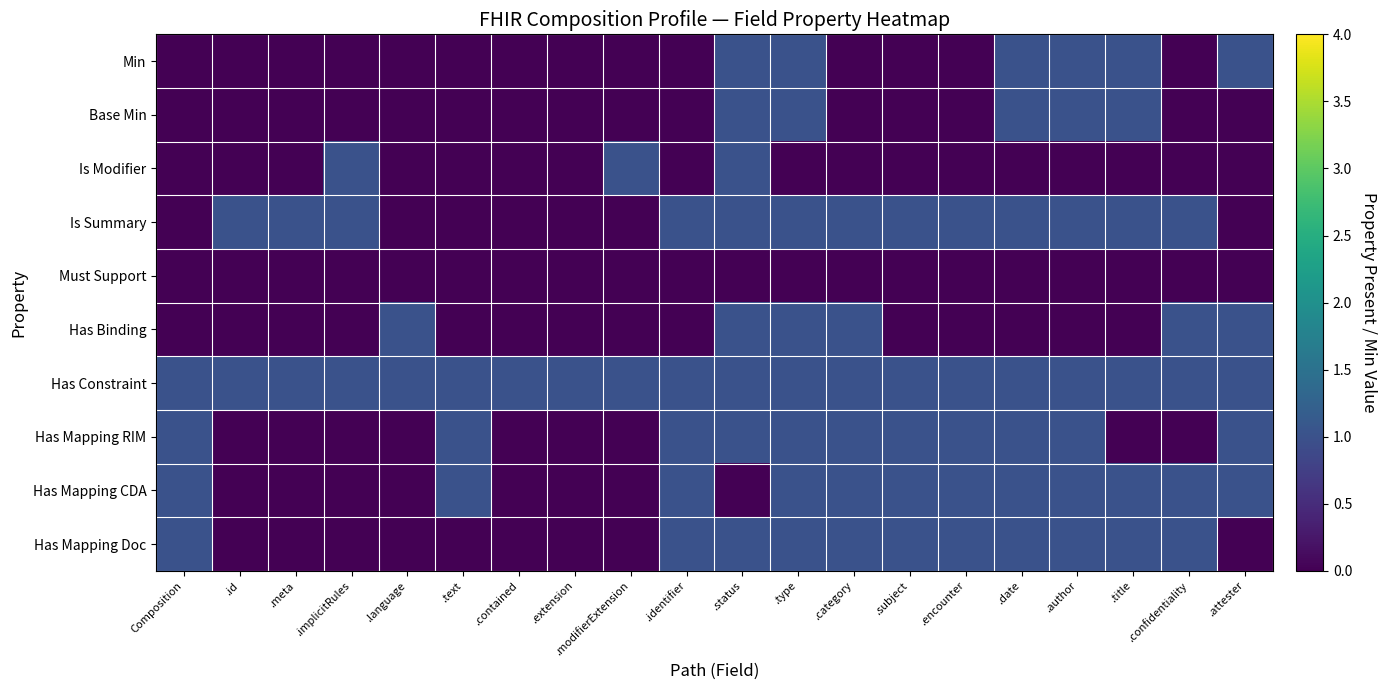

Which series has the largest total across all categories?

Has Constraint